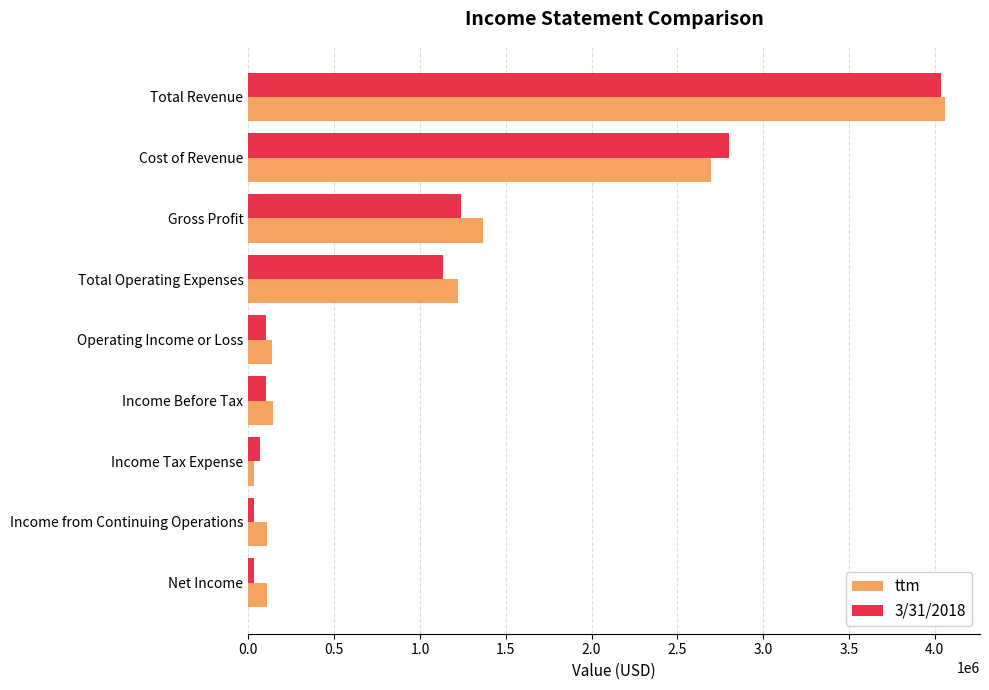

What is the difference between the maximum and minimum values in the ttm series?

4030037